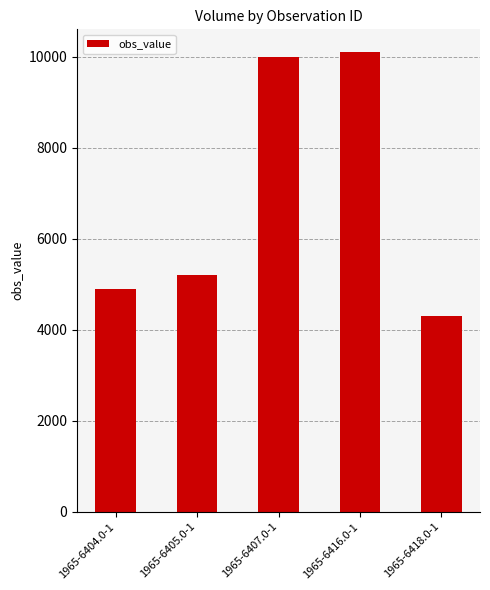

Reading right to left, what are all the values shown in this chart?

4300	10100	10000	5200	4900